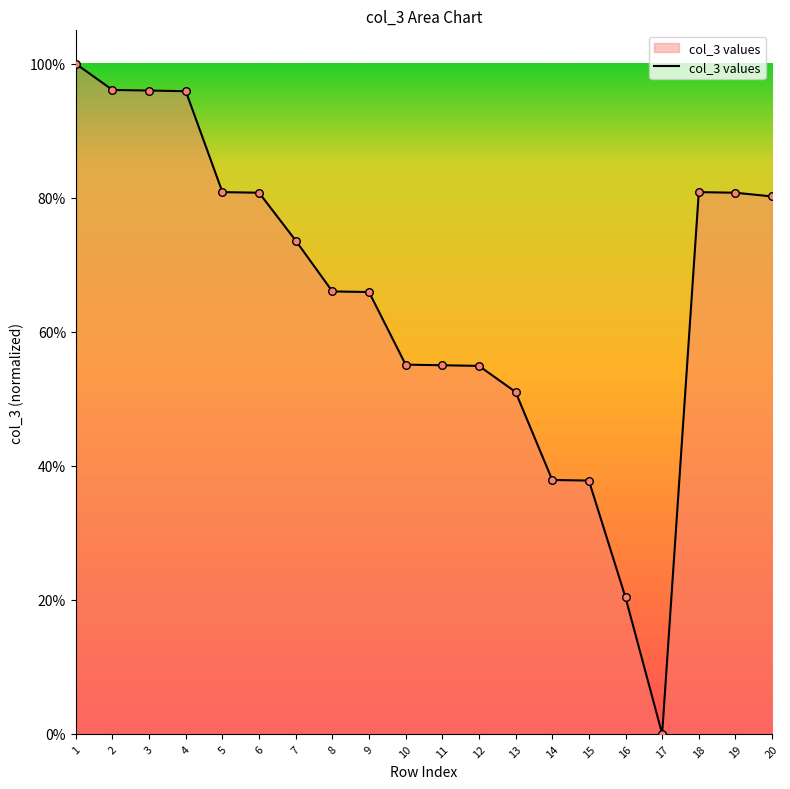

Which has a higher value, 2 or 7?

2